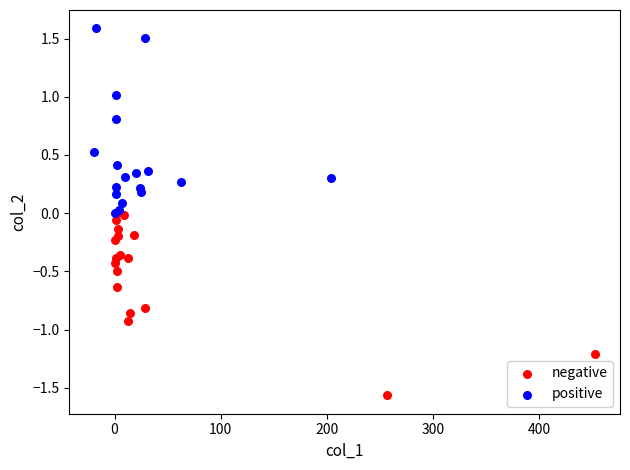

Which series contains the lowest Y value?

negative